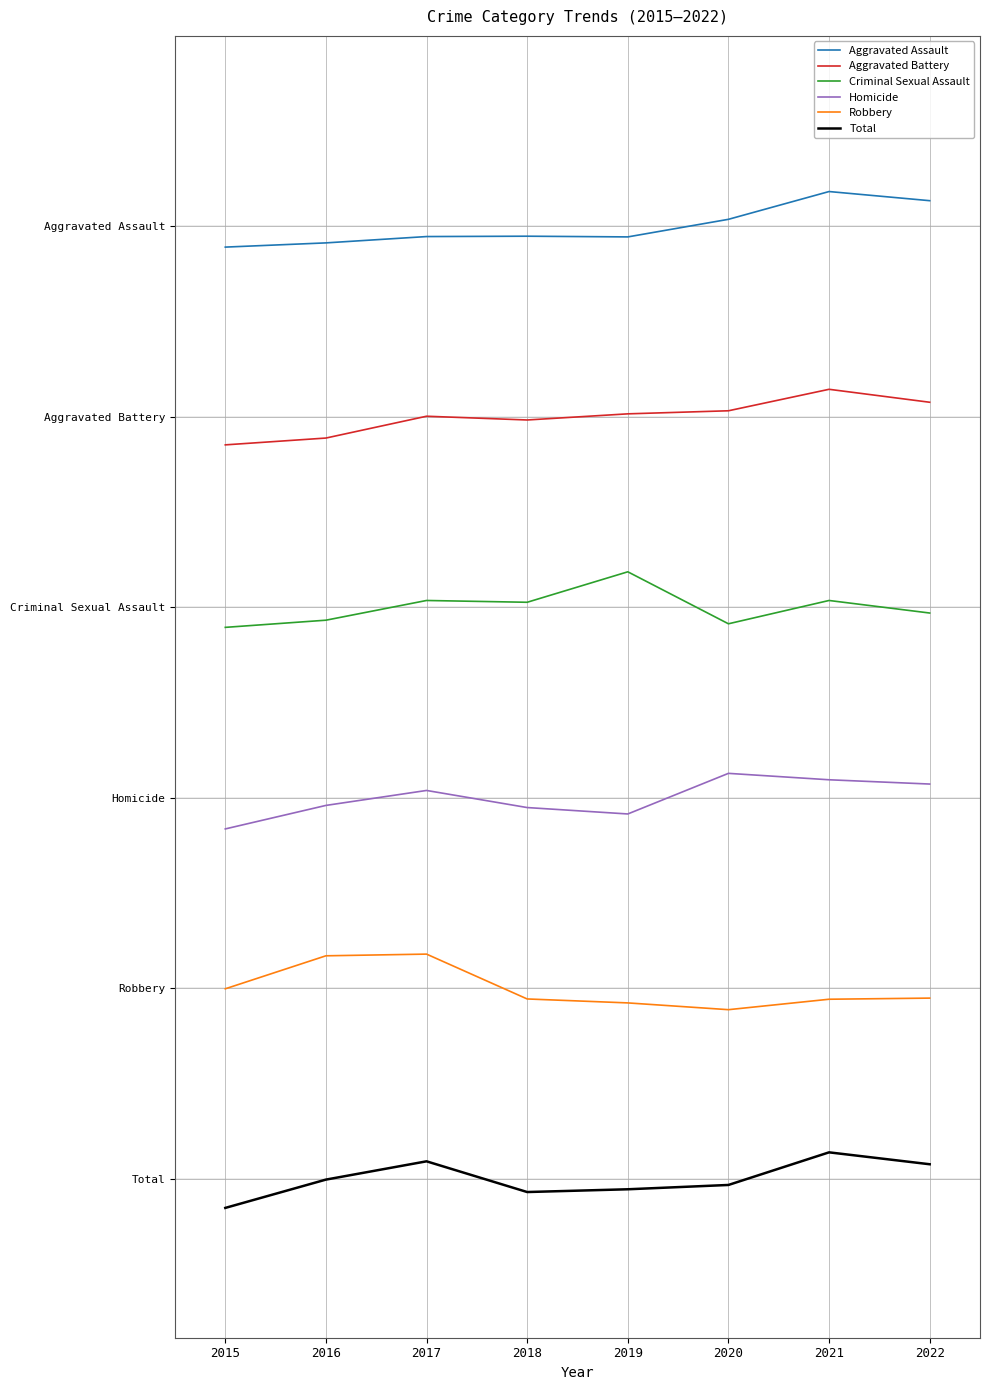

What are all the series names shown in the legend?

Aggravated Assault, Aggravated Battery, Criminal Sexual Assault, Homicide, Robbery, Total